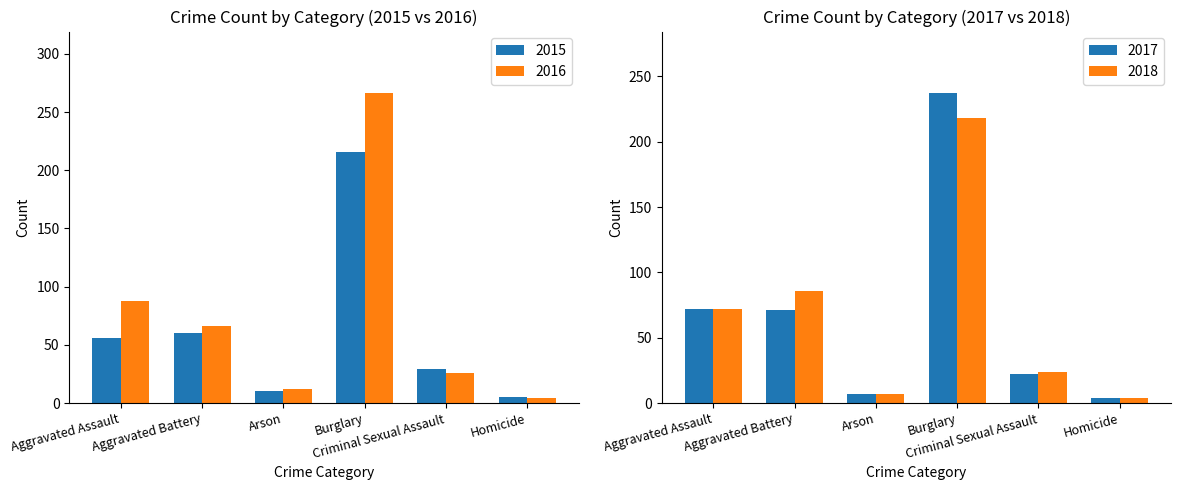

The 2016 series shows 4 at Homicide. True or false?

True